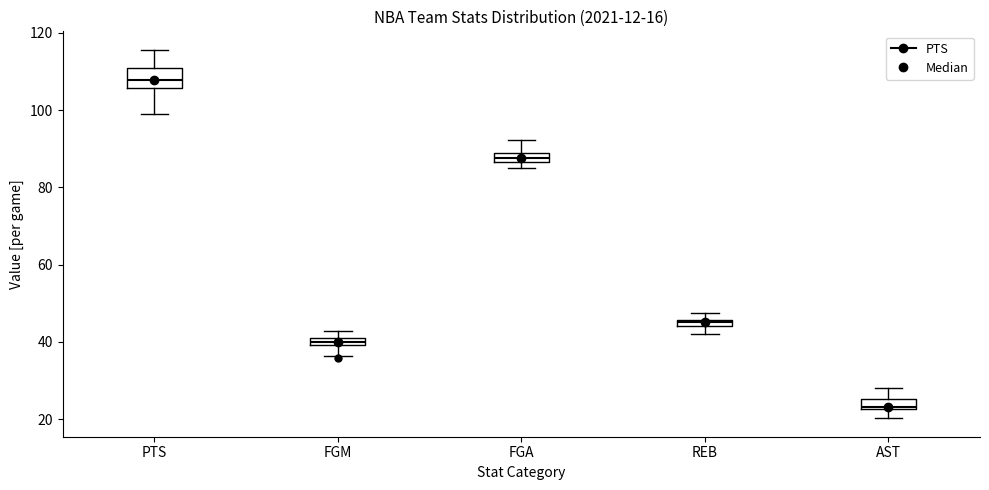

Which box's median line is the lowest?

AST